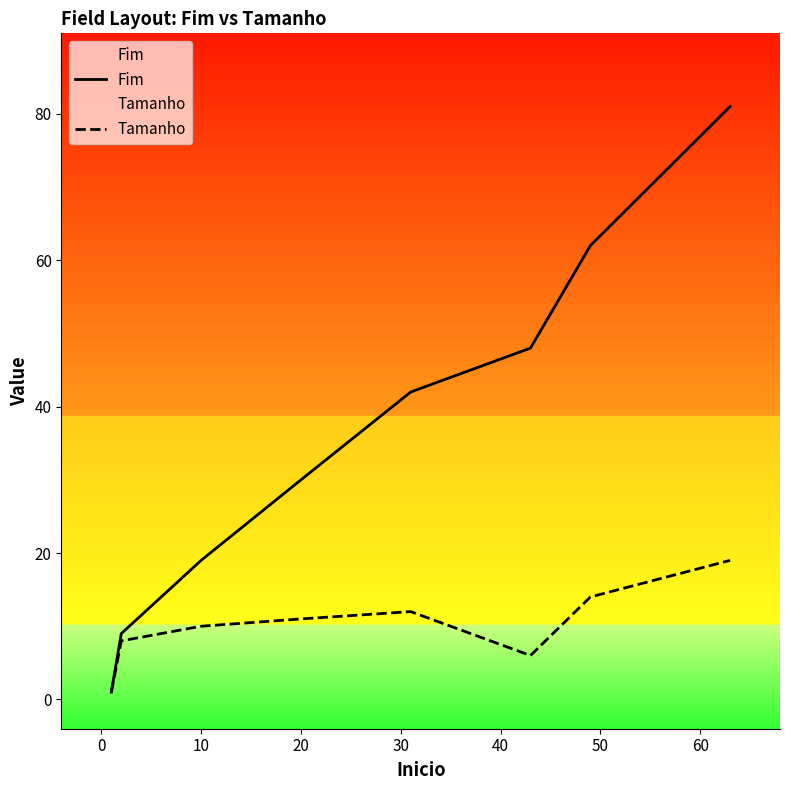

Which series has the largest total across all categories?

Fim